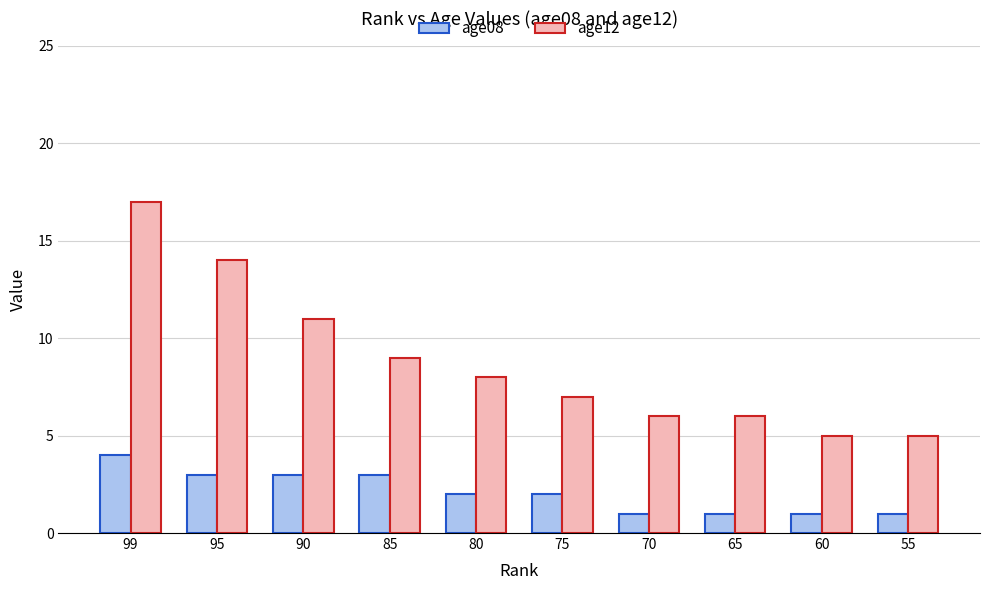

True or false: age08 has a value of 3 at 85.

True